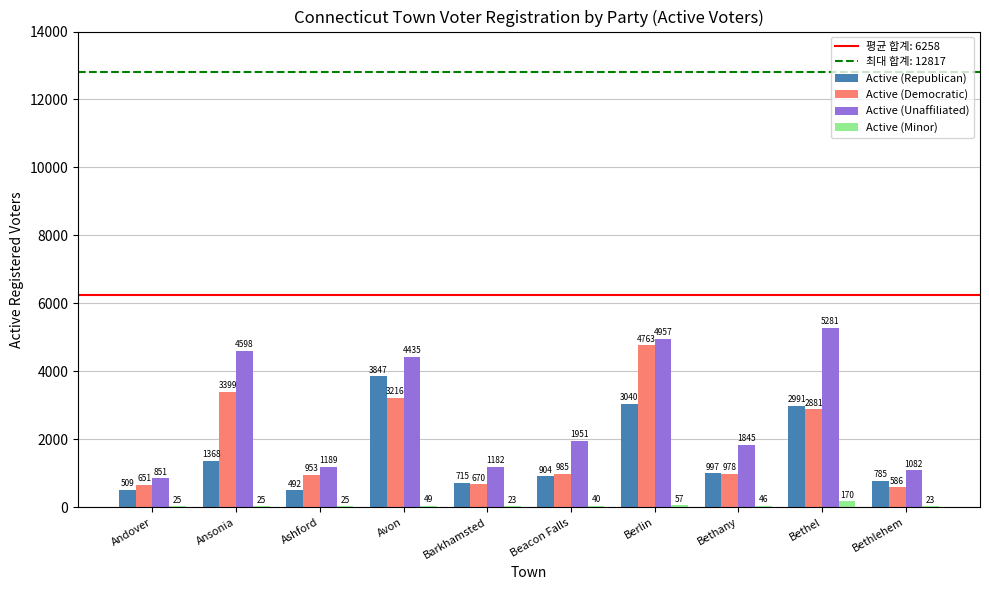

Where does the Active (Minor) series first go above 40?

Avon